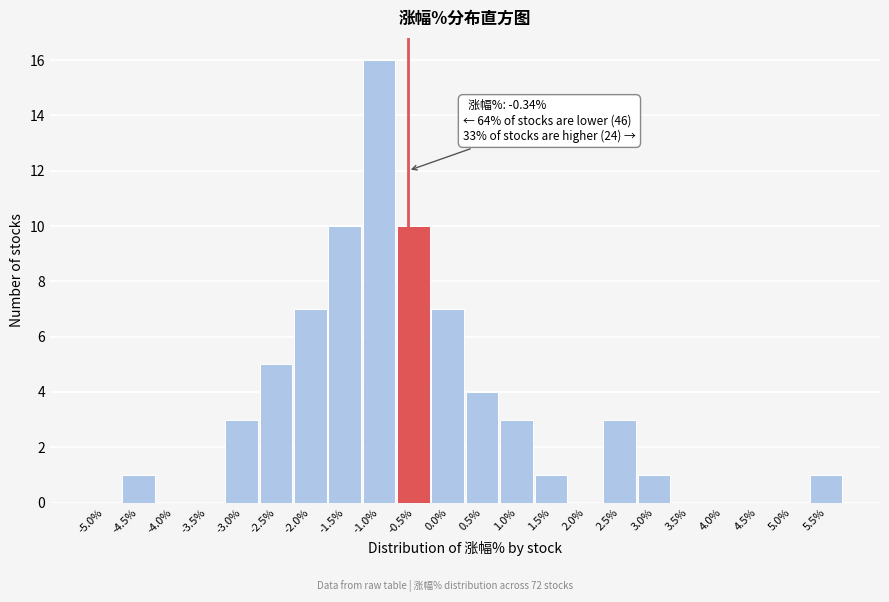

Reading left to right, transcribe all the data shown in this chart.

-5.0%=0	-4.5%=1	-4.0%=0	-3.5%=0	-3.0%=3	-2.5%=5	-2.0%=7	-1.5%=10	-1.0%=16	-0.5%=10	0.0%=7	0.5%=4	1.0%=3	1.5%=1	2.0%=0	2.5%=3	3.0%=1	3.5%=0	4.0%=0	4.5%=0	5.0%=0	5.5%=1